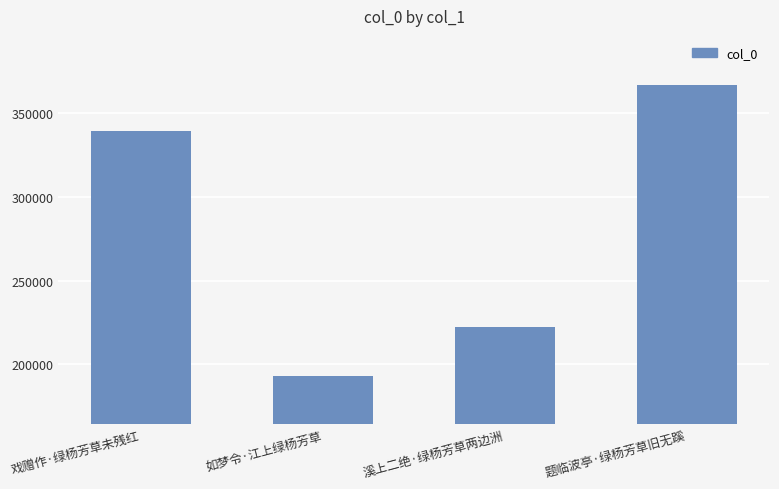

What is the average value?

280517